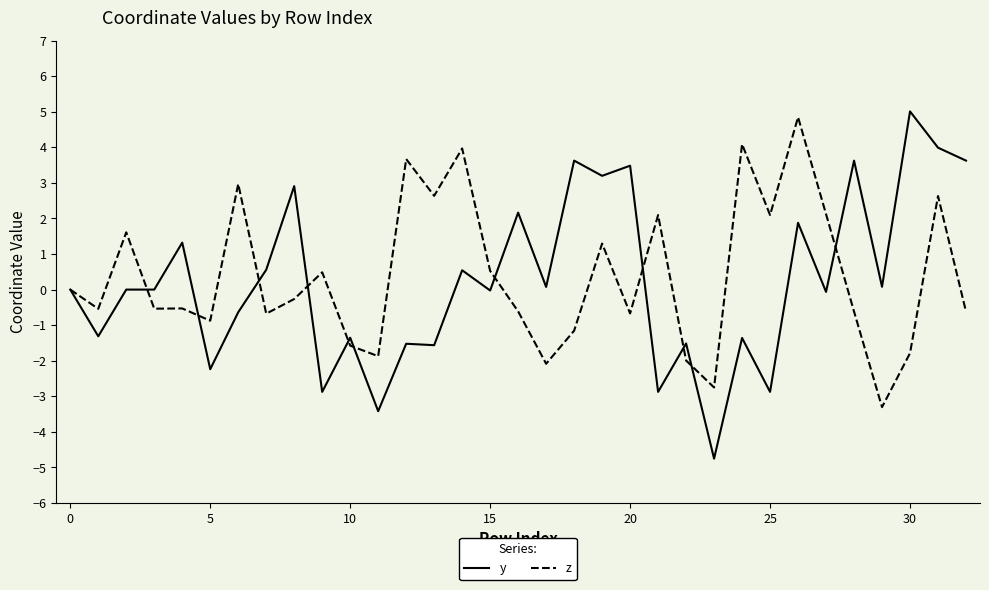

True or false: z has more than 0 interior local peaks.

True